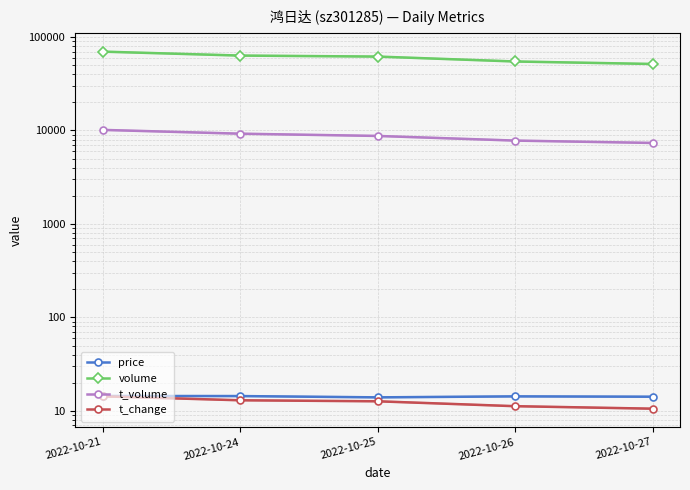

Reading right to left, transcribe all the data shown in this chart.

price: 14.2	14.3	14.0	14.4	14.4
volume: 51480.0	54748.0	61790.0	63335.0	69798.0
t_volume: 7358.0	7800.0	8745.0	9245.0	10151.0
t_change: 10.6	11.2	12.7	13.0	14.3